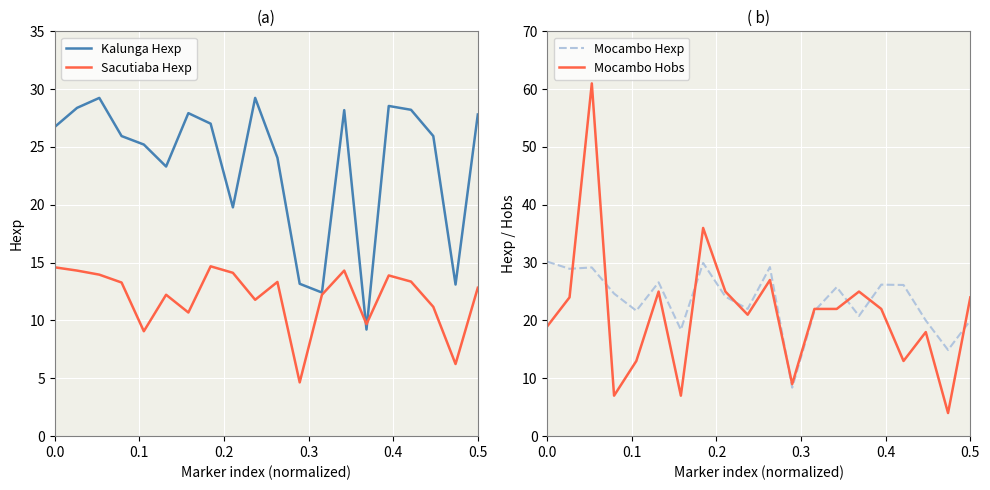

How many interior local valleys does the Kalunga Hexp series have?

5